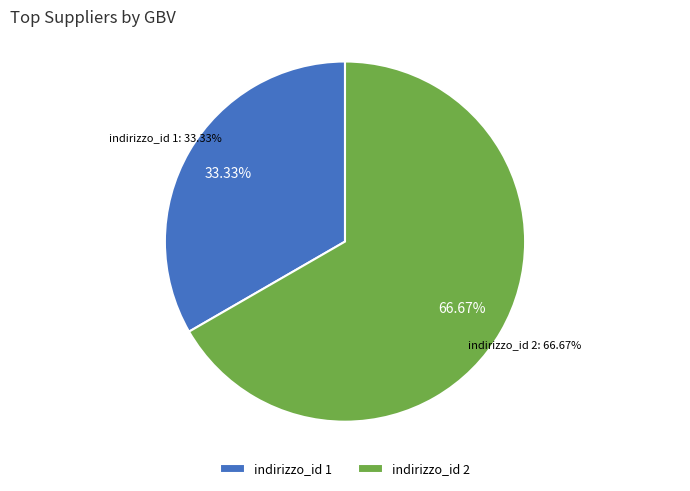

Does 1 account for over 50% of the chart?

No